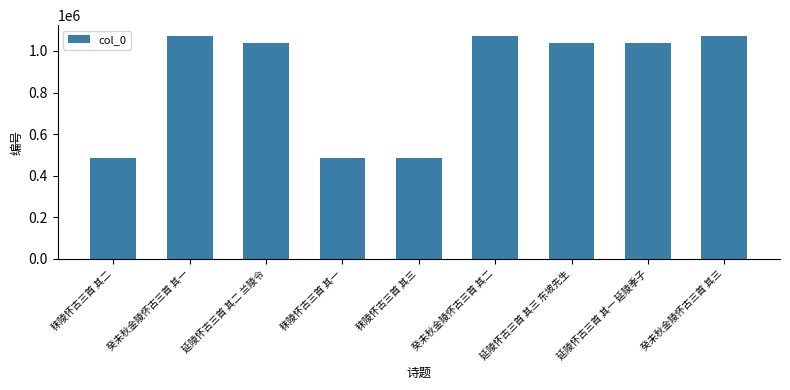

What value does the data have at 延陵怀古三首 其二 兰陵令?

1036853